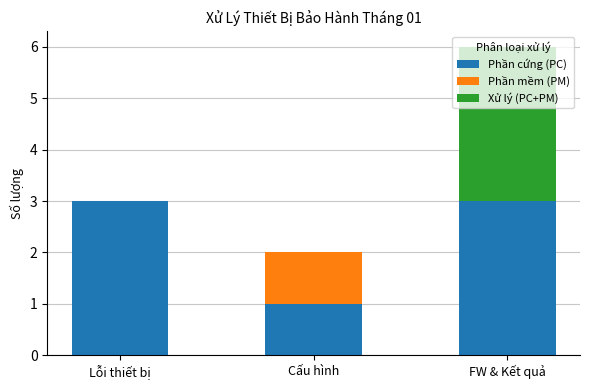

The Phần cứng (PC) series shows 3 at Lỗi thiết bị. True or false?

True